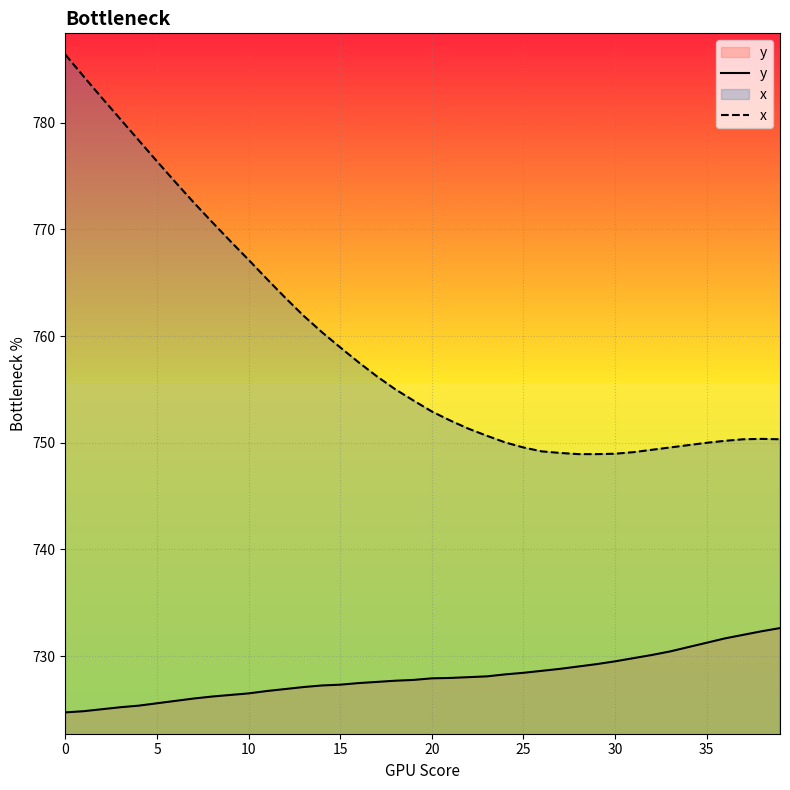

What is the value of the y point at the 7th from the left?

725.8